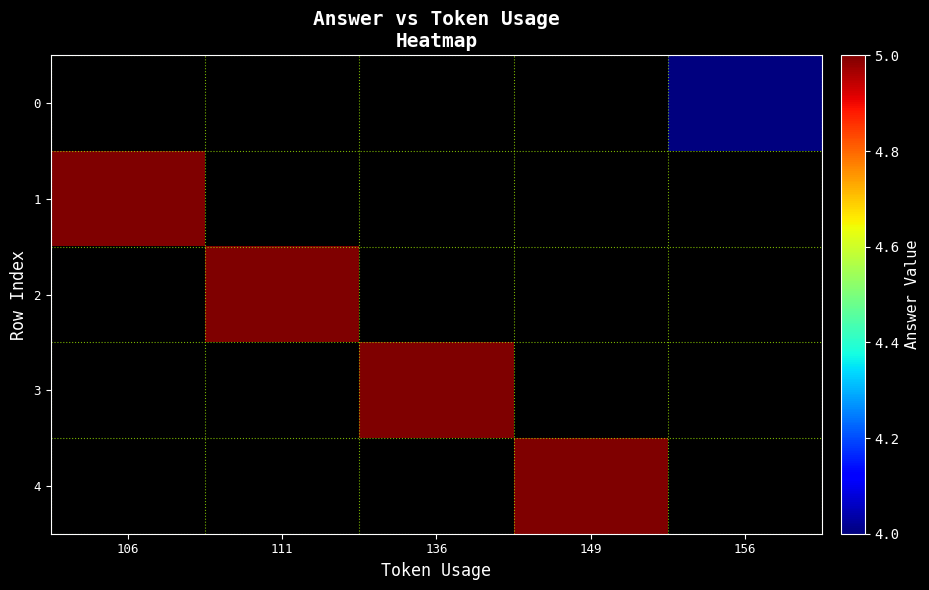

Is the value of 0 at 156 greater than the value of 4 at 106?

No